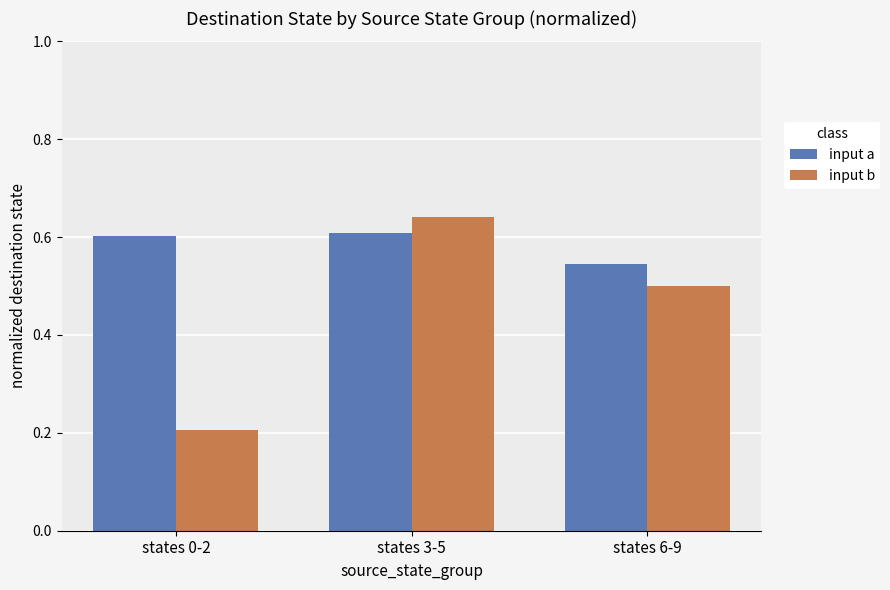

Is it true that input b equals 0.2 at states 0-2?

True